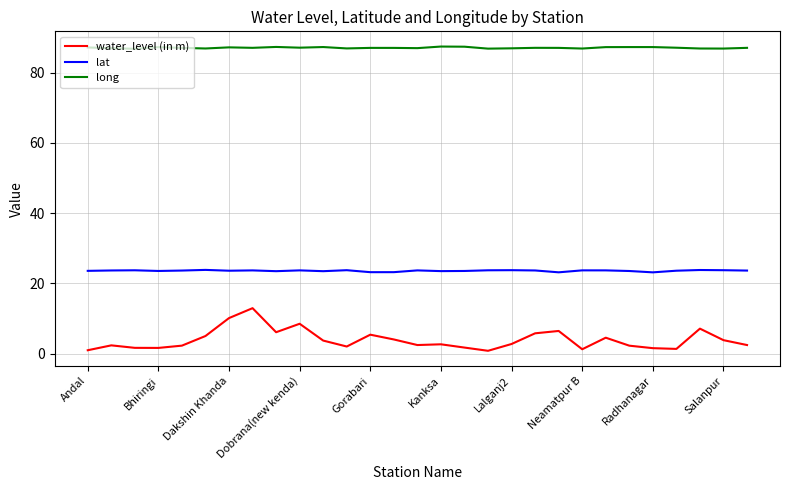

True or false: lat and water_level (in m) intersect in this chart.

False